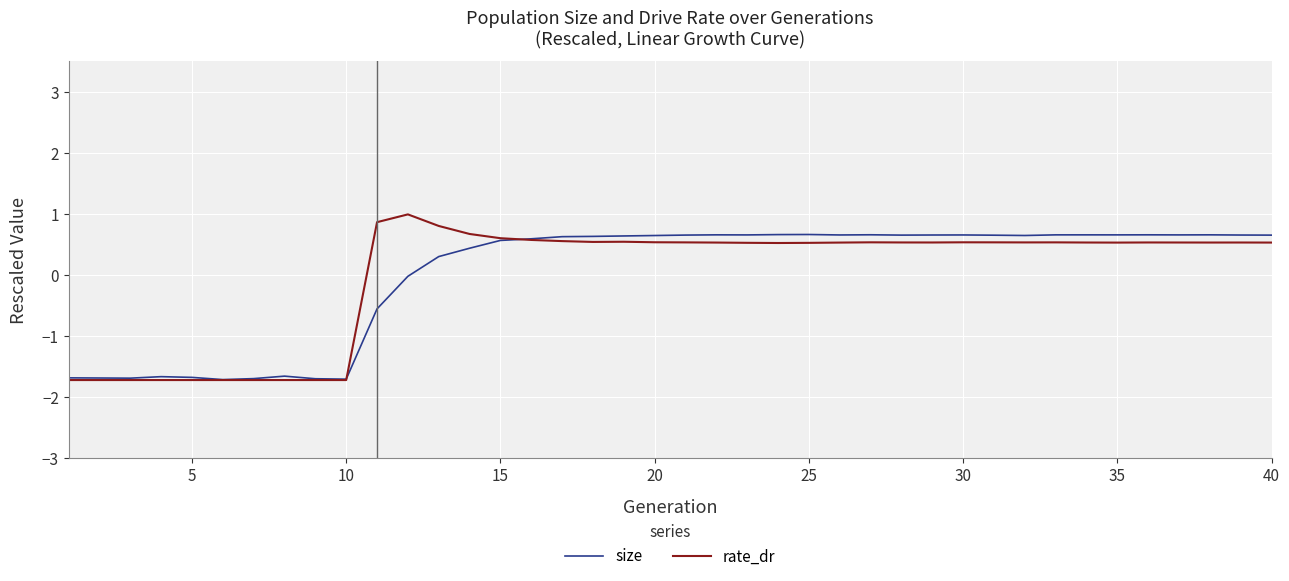

What is the minimum value shown in the chart?

-1.7